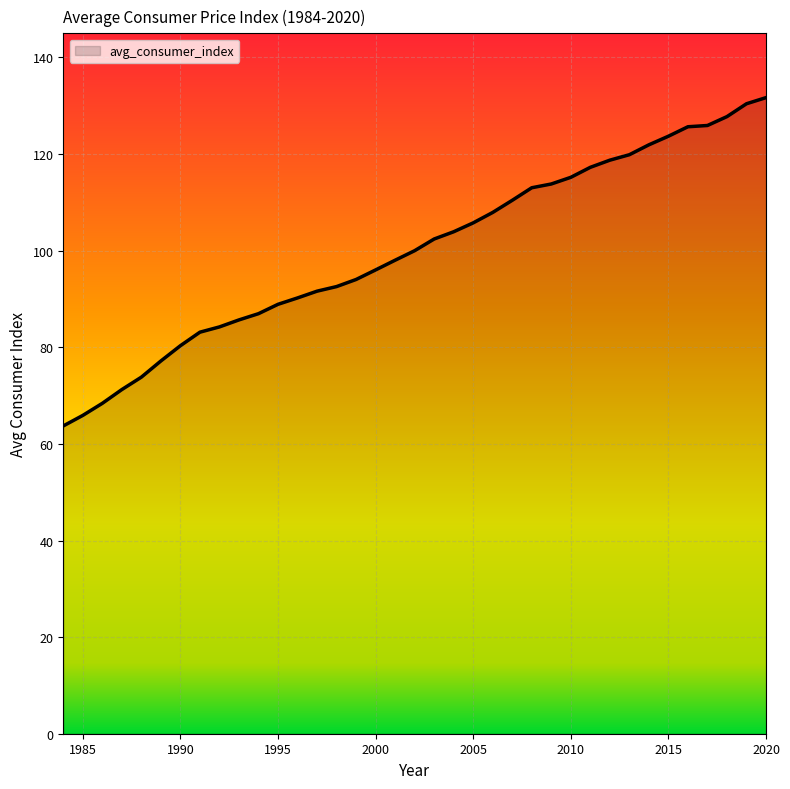

What is the greatest value displayed?

131.7